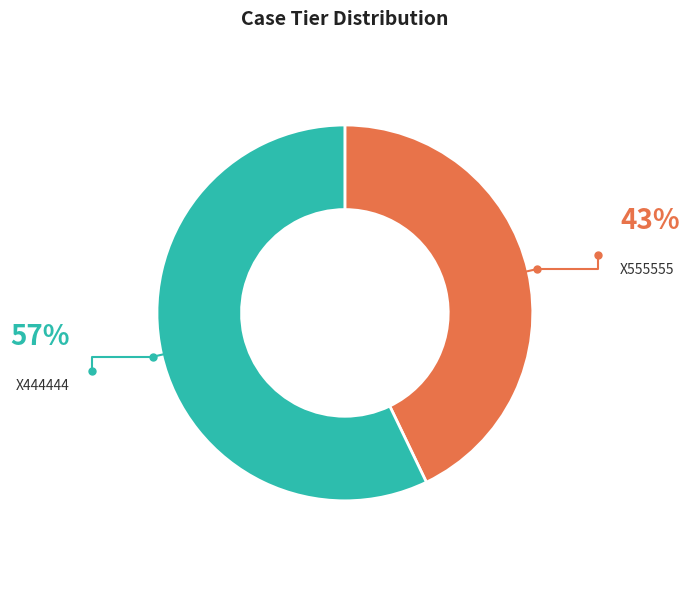

To the nearest percent, what is the average slice percentage?

50%